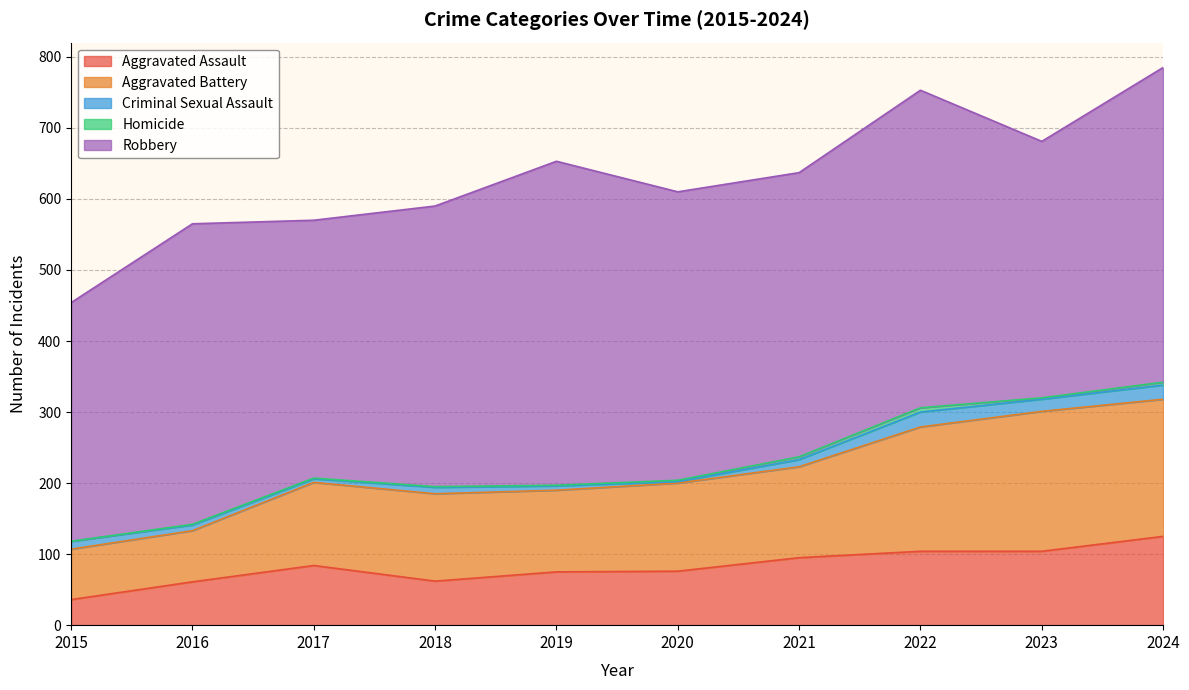

How many interior local valleys does the Robbery series have?

3